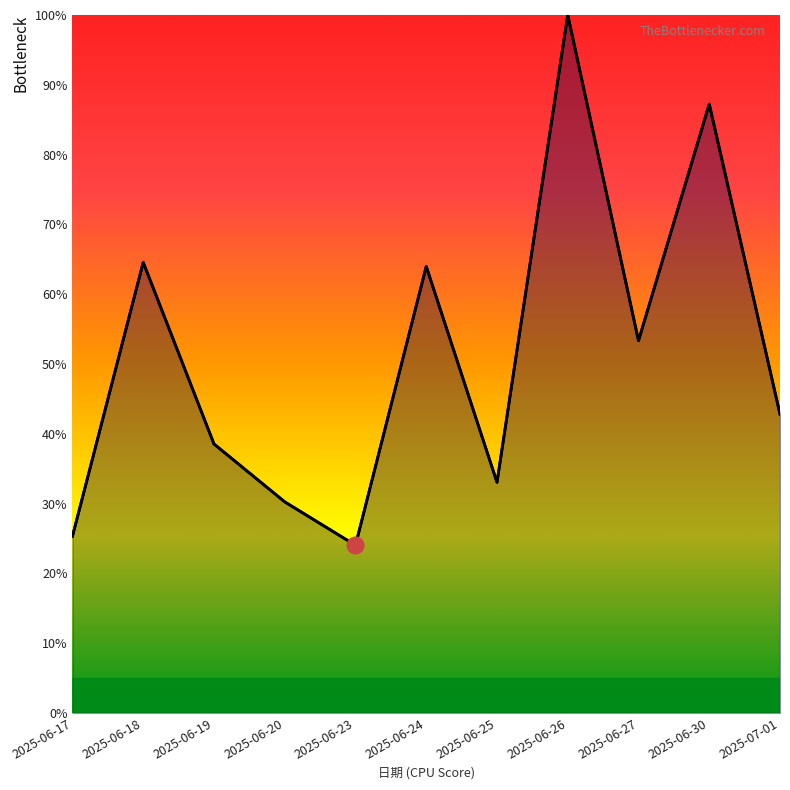

How many interior local peaks does the 成交股數 (line) series have?

4